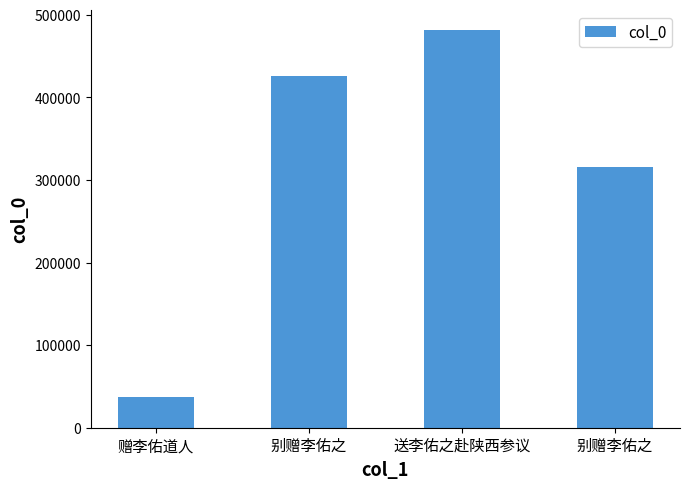

Reading left to right, transcribe all the data shown in this chart.

37345	425607	481773	316006